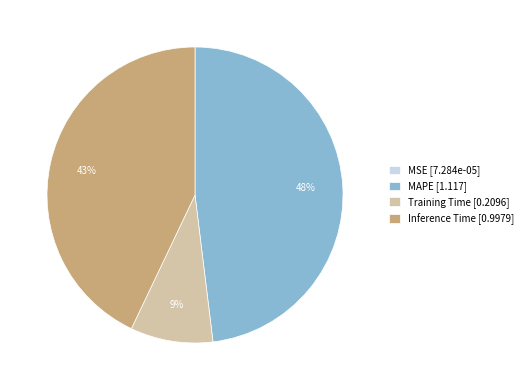

Is the sum of Training Time [0.2096] and MAPE [1.117] greater than half?

Yes